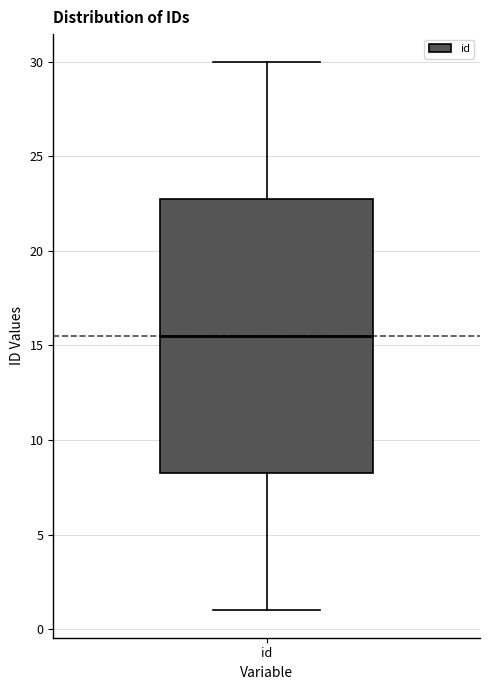

Read this box plot against the y-axis: the position of the median line, the range covered by the box, and the ends of both whiskers. The values are not printed on the chart, so give them approximately, as read against the axis.

median 15.5, box 8.5 to 23.0, whiskers 1.0 to 30.0